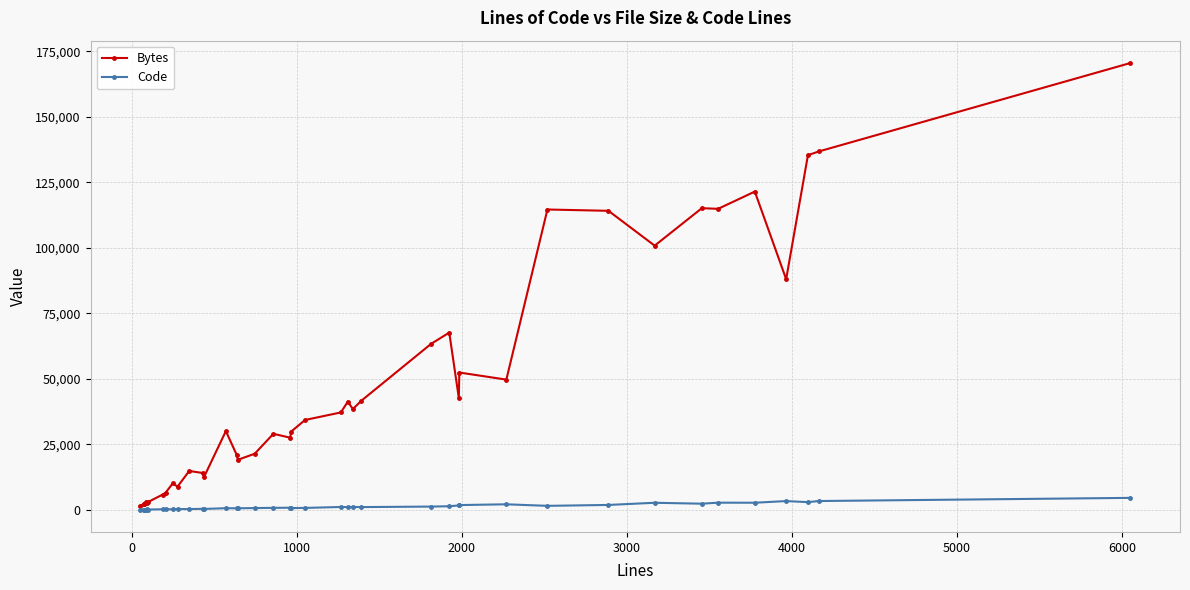

What are all the series names shown in the legend?

Bytes, Code